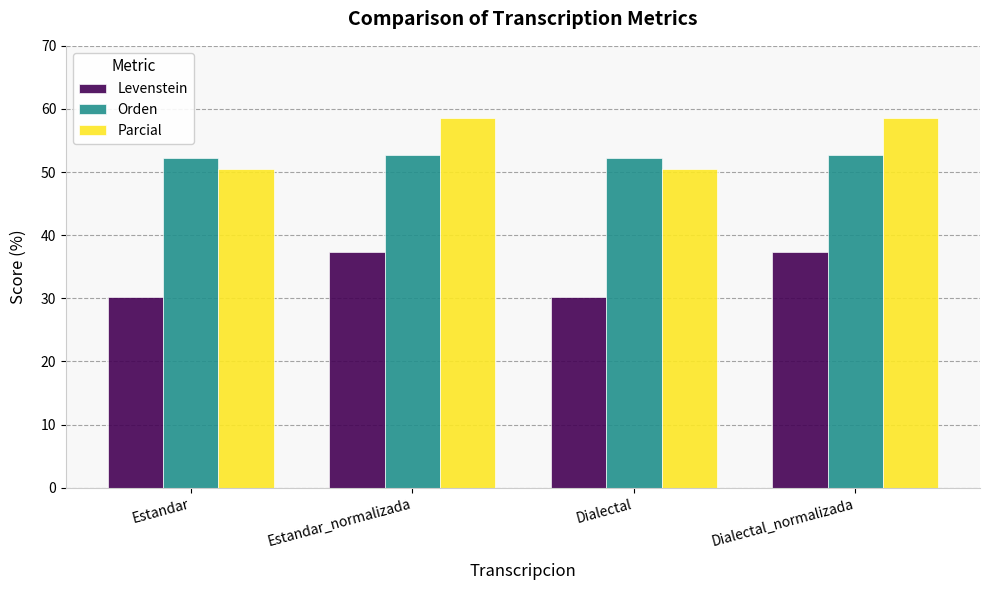

What is the difference between the highest and lowest values at Estandar_normalizada?

21.2